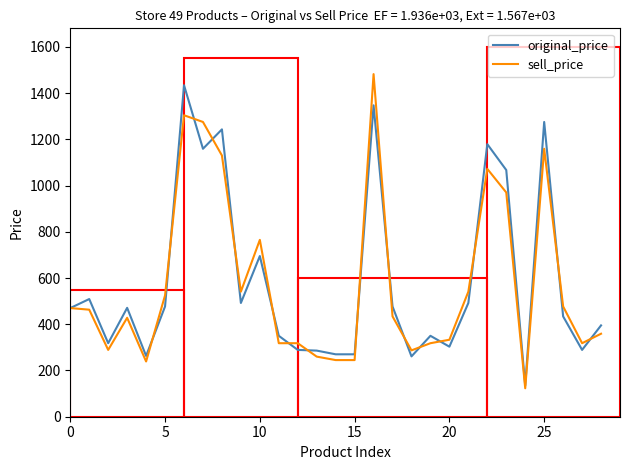

What is the greatest value displayed?

1482